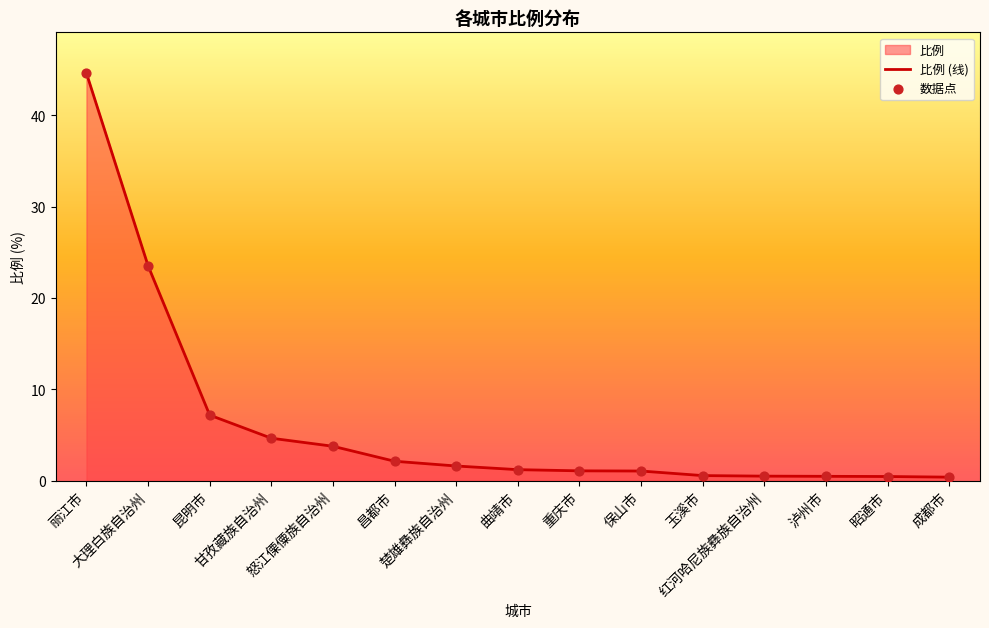

Approximately how many times larger is the value at 楚雄彝族自治州 compared to 甘孜藏族自治州?

0.3